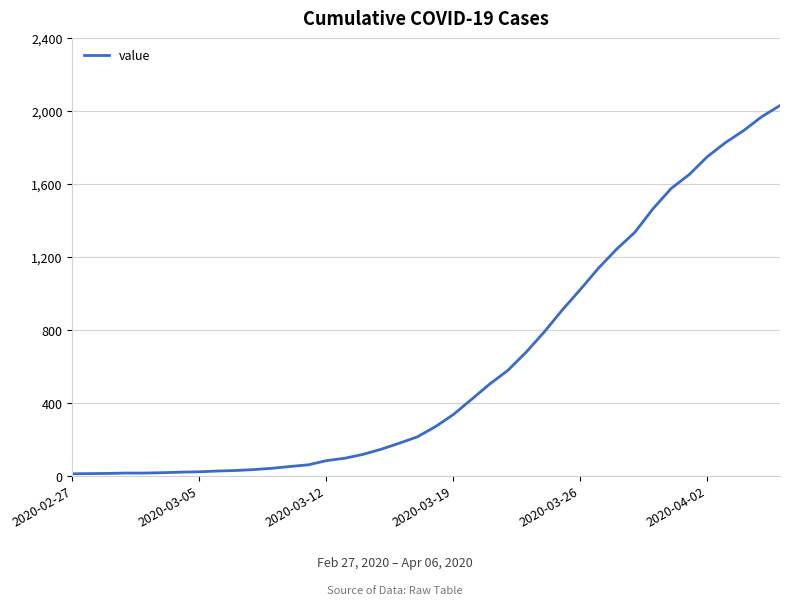

How many series are shown in this chart?

1